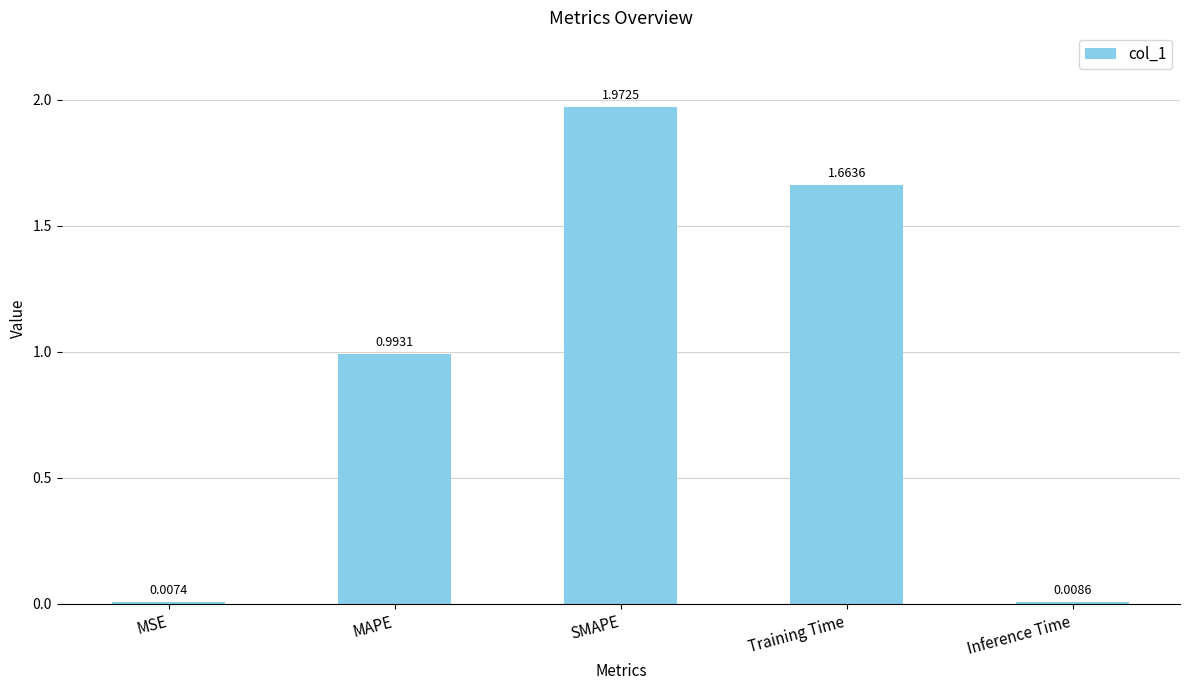

What is the sum of all values?

4.6